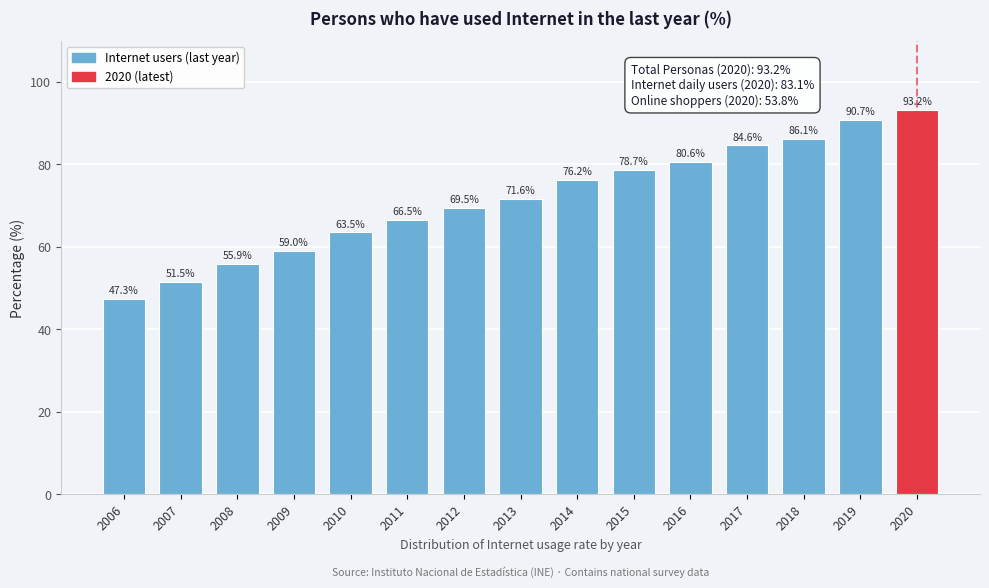

Reading left to right, extract all data points from this chart.

2006=47.3	2007=51.5	2008=55.9	2009=59.0	2010=63.5	2011=66.5	2012=69.5	2013=71.6	2014=76.2	2015=78.7	2016=80.6	2017=84.6	2018=86.1	2019=90.7	2020=93.2